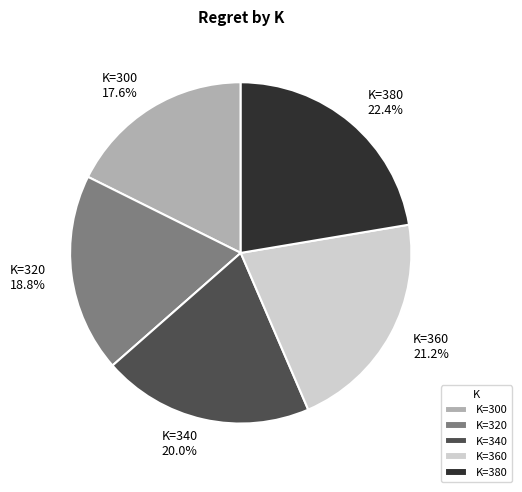

How many segments does this pie chart have?

5